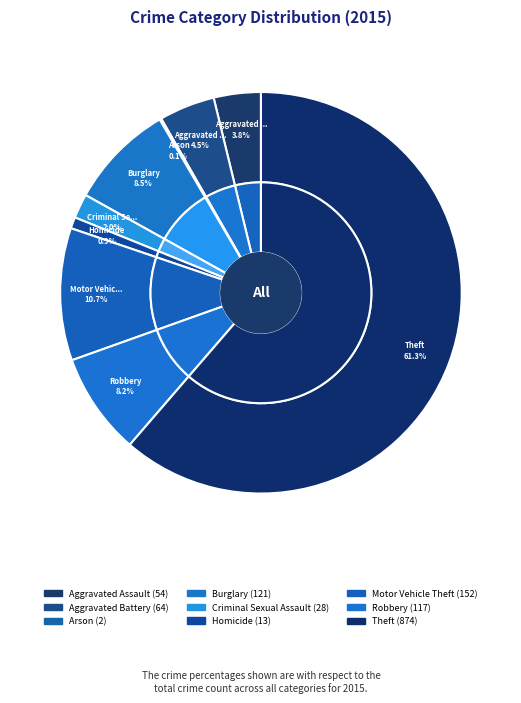

To the nearest percent, what portion does Theft represent?

61%